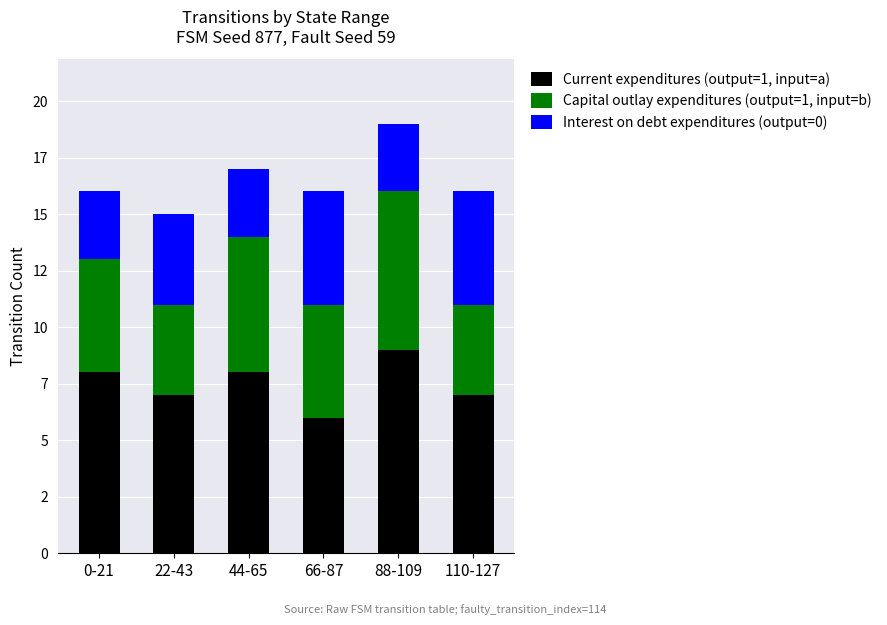

Where does the Interest on debt expenditures (output=0) series first go above 4?

66-87